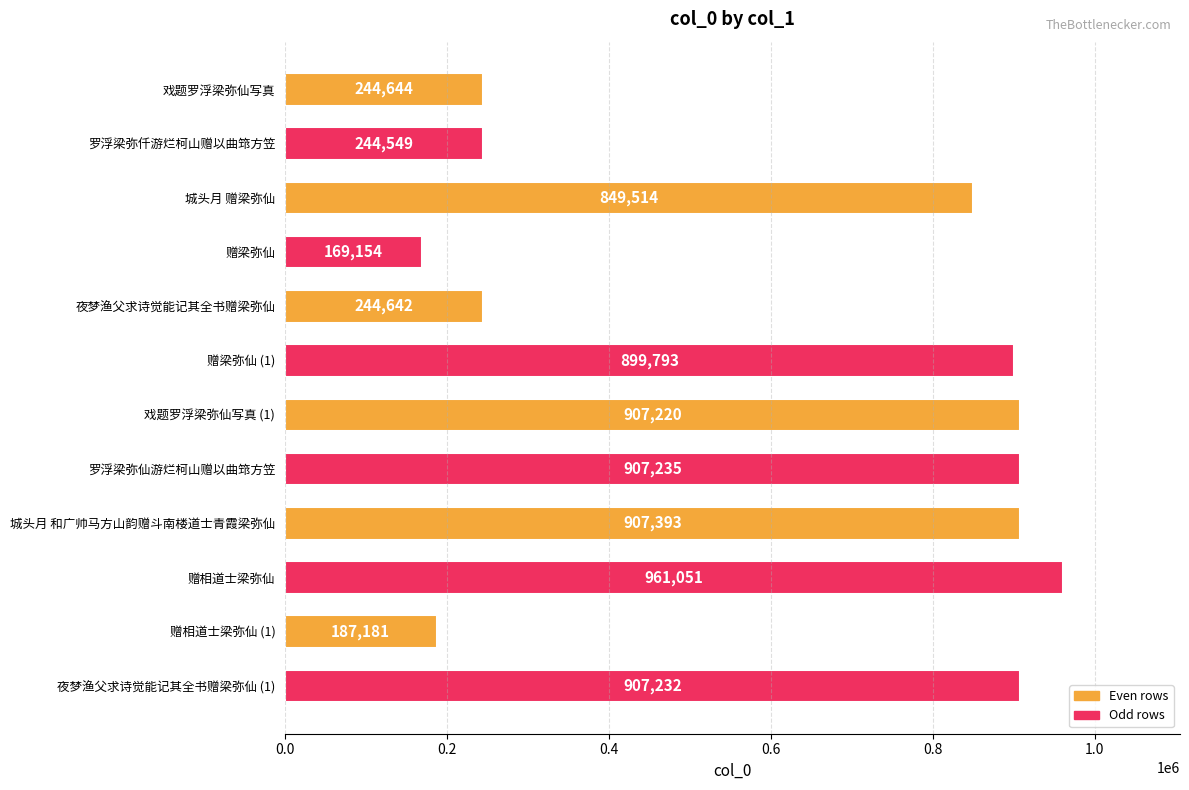

What is the label of the 11th bar from the top?

赠相道士梁弥仙 (1)